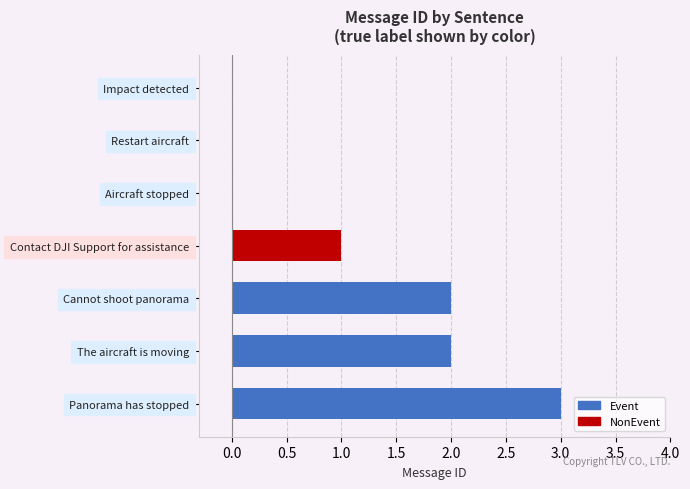

Reading top to bottom, list all the values displayed in this chart.

Impact detected=0	Restart aircraft=0	Aircraft stopped=0	Contact DJI Support for assistance=1	Cannot shoot panorama=2	The aircraft is moving=2	Panorama has stopped=3